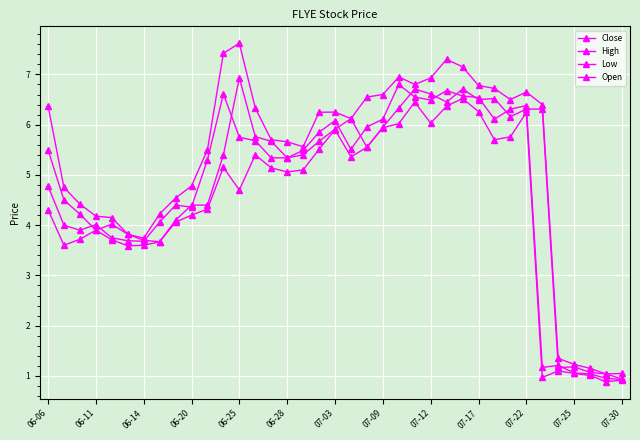

Where is Close nearest to the value 3?

06-14